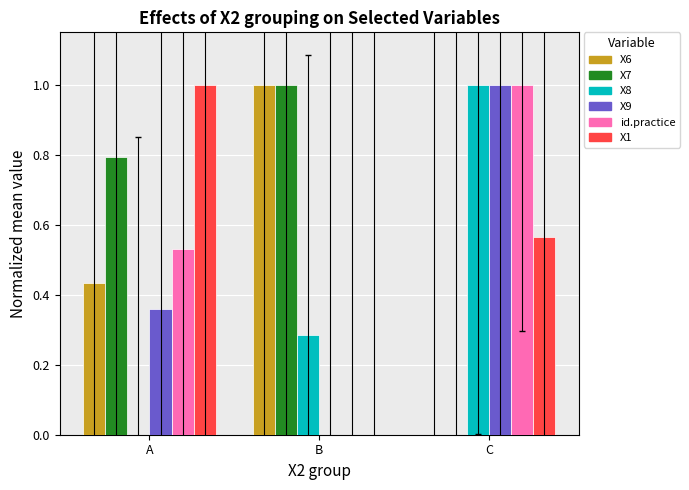

At which category is the sum across all series the highest?

C